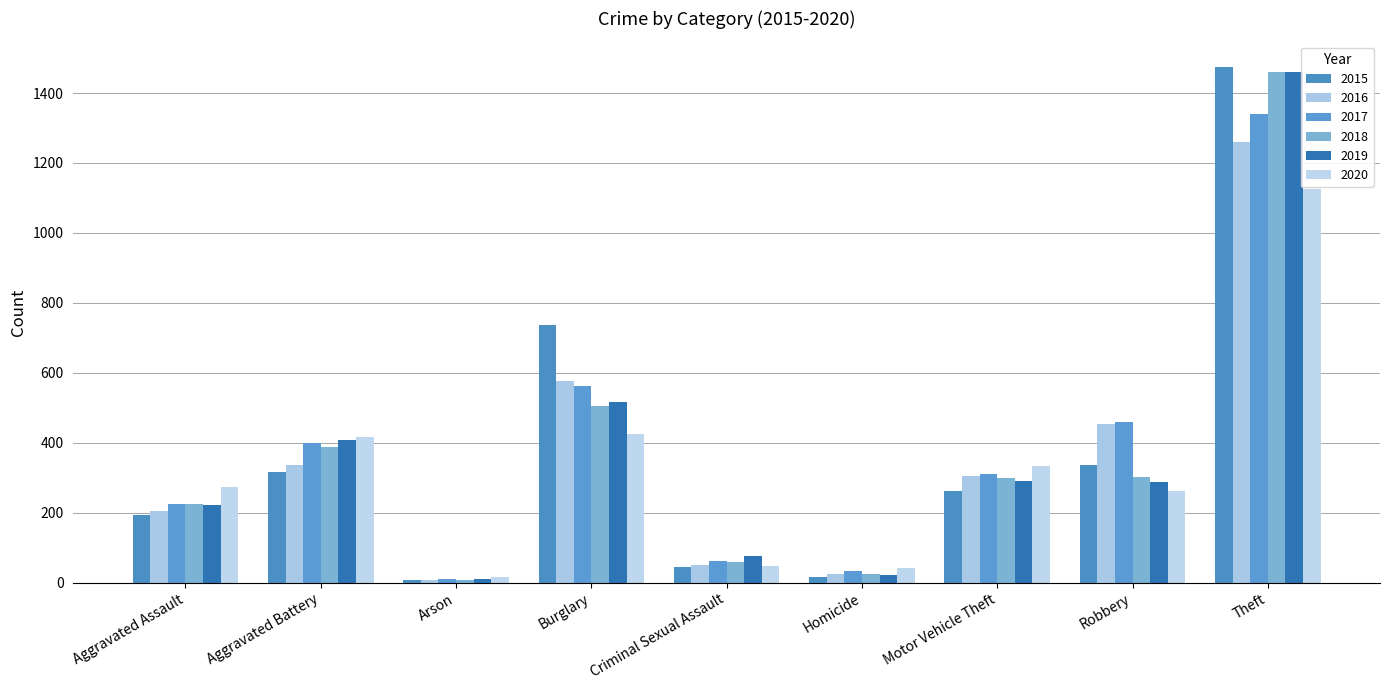

Read the 2016 value at Motor Vehicle Theft, to the nearest 10.

300